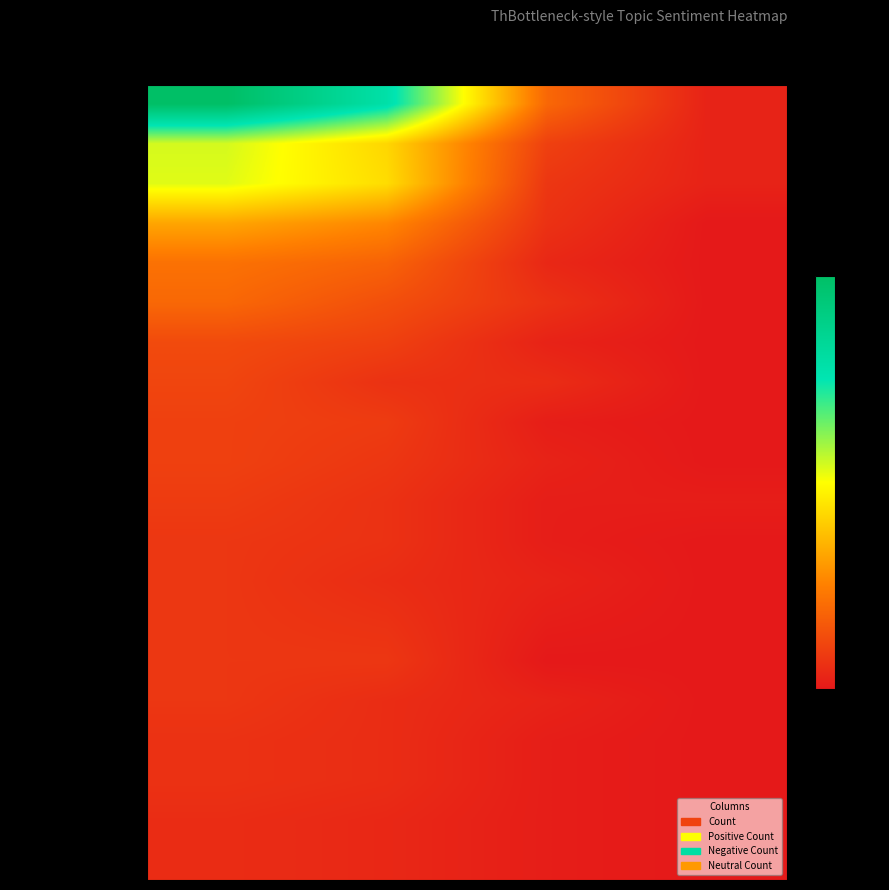

How many categories are shown in the chart?

4